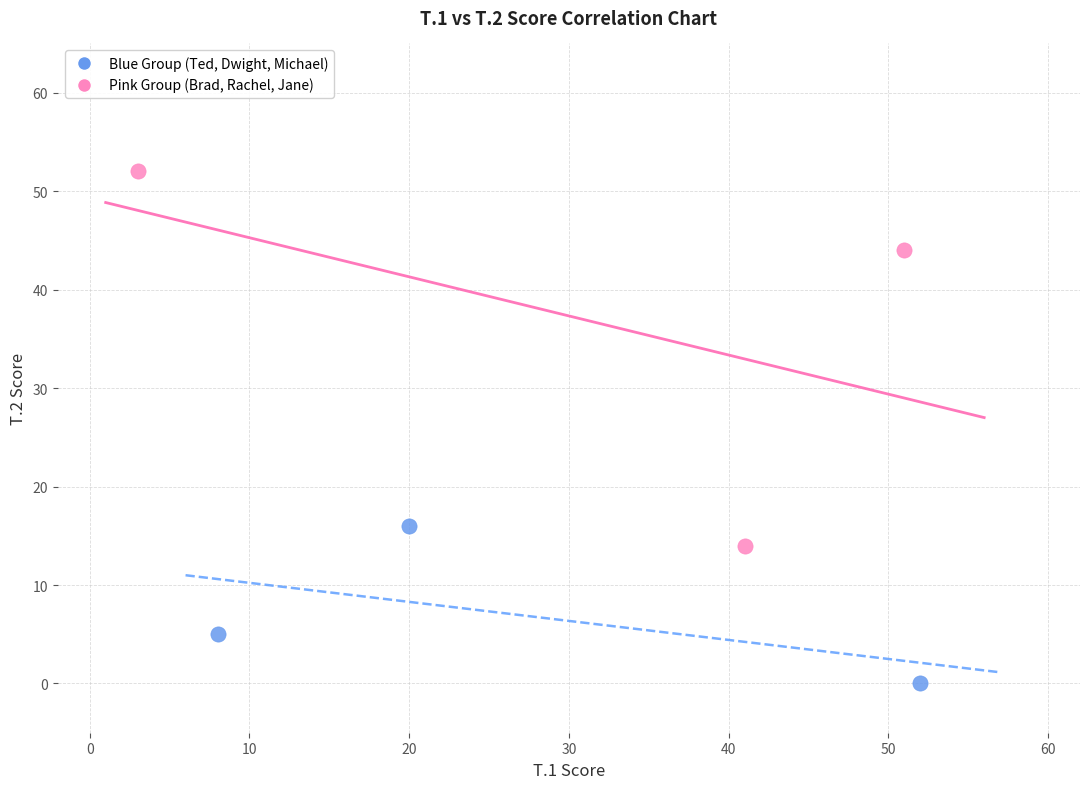

Which series reaches the minimum Y coordinate?

Blue Group (Ted, Dwight, Michael)